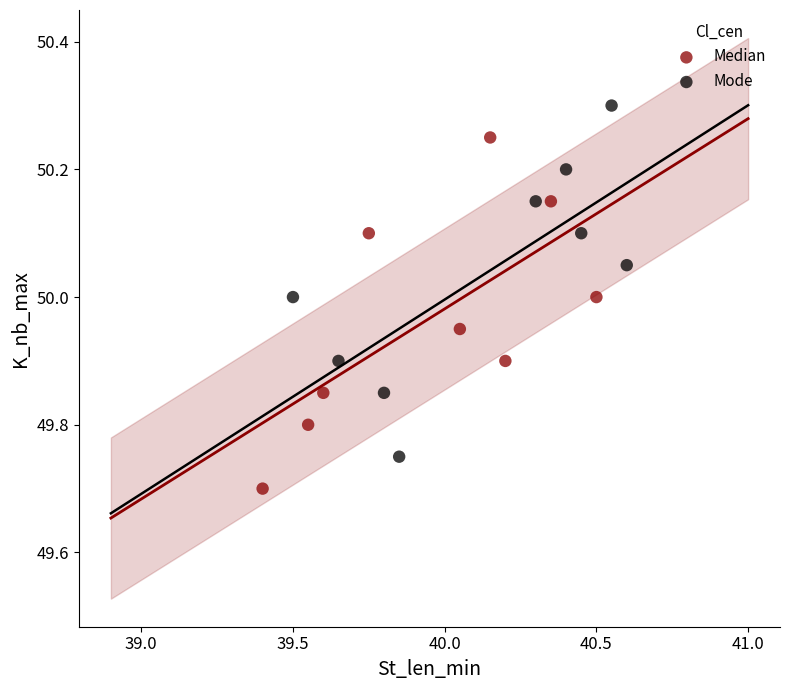

Which series contains the lowest Y value?

Median